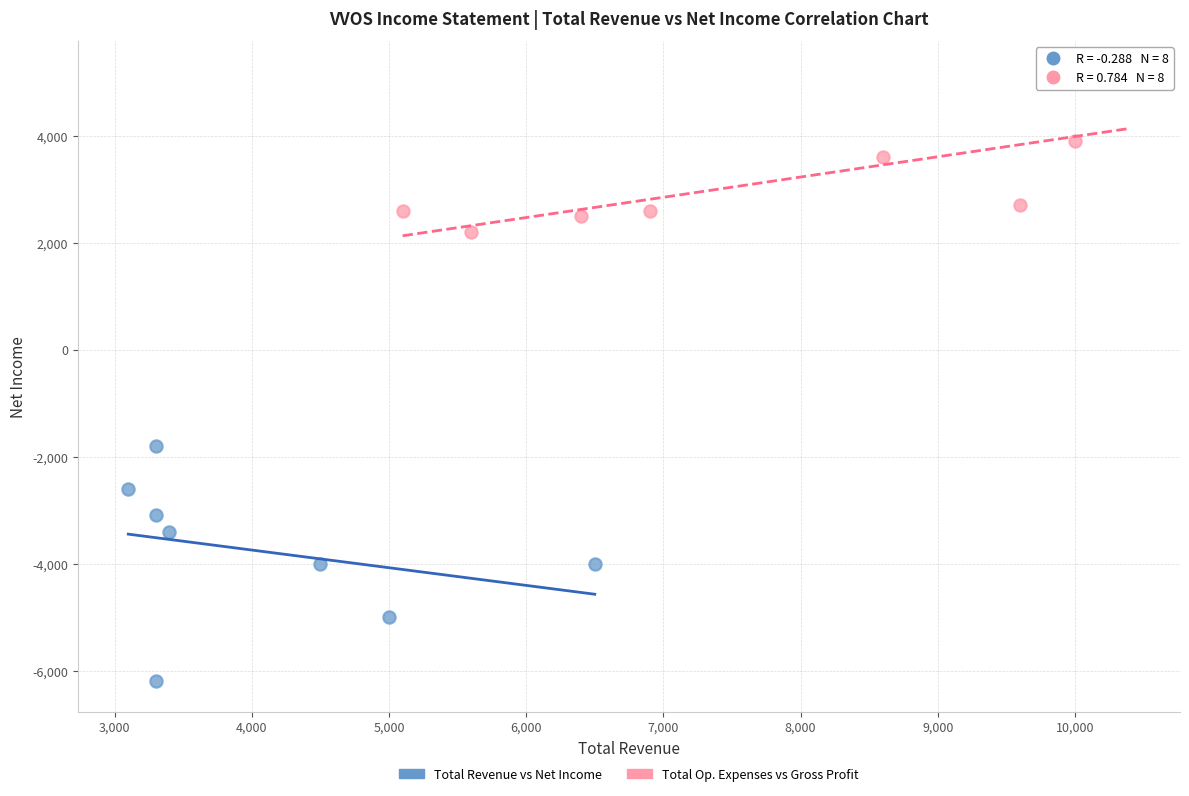

Which series contains the lowest Y value?

Total Revenue vs Net Income